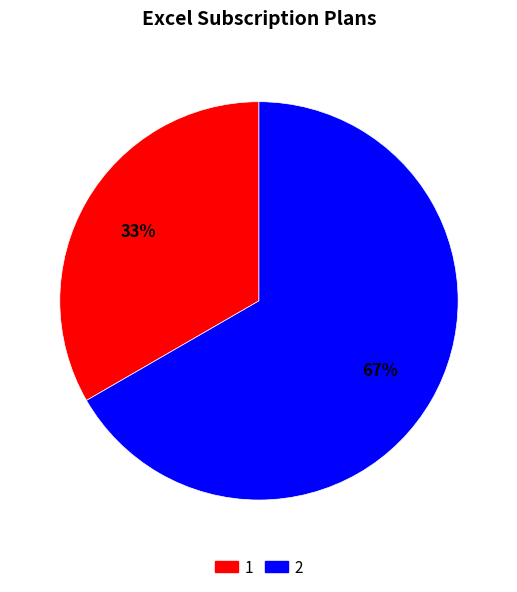

To the nearest percent, what is the average slice percentage?

50%